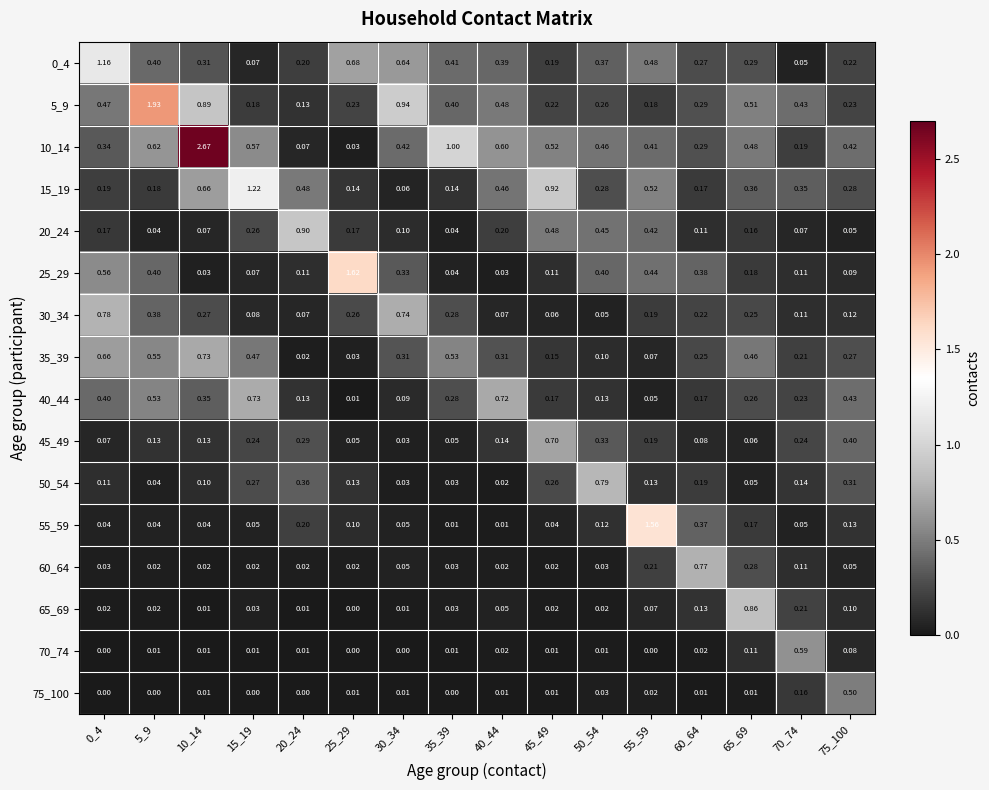

Which series has the widest spread of values?

10_14